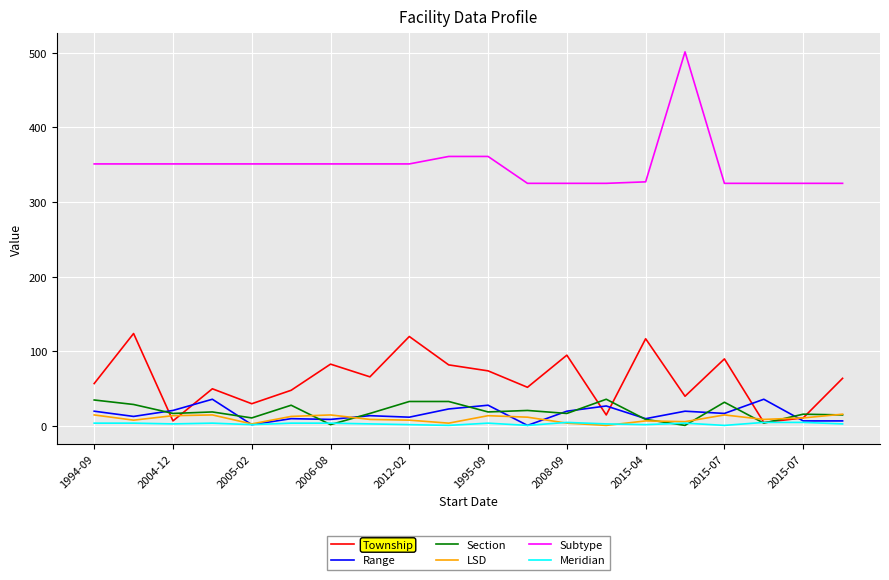

What are all the series names shown in the legend?

Township, Range, Section, LSD, Subtype, Meridian